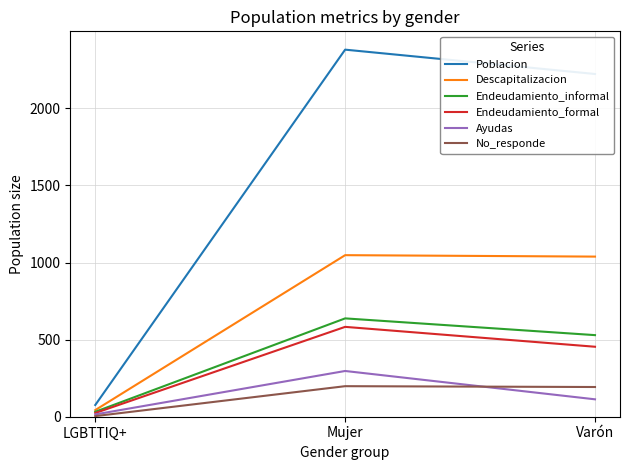

What is the maximum value shown in the chart?

2380.5